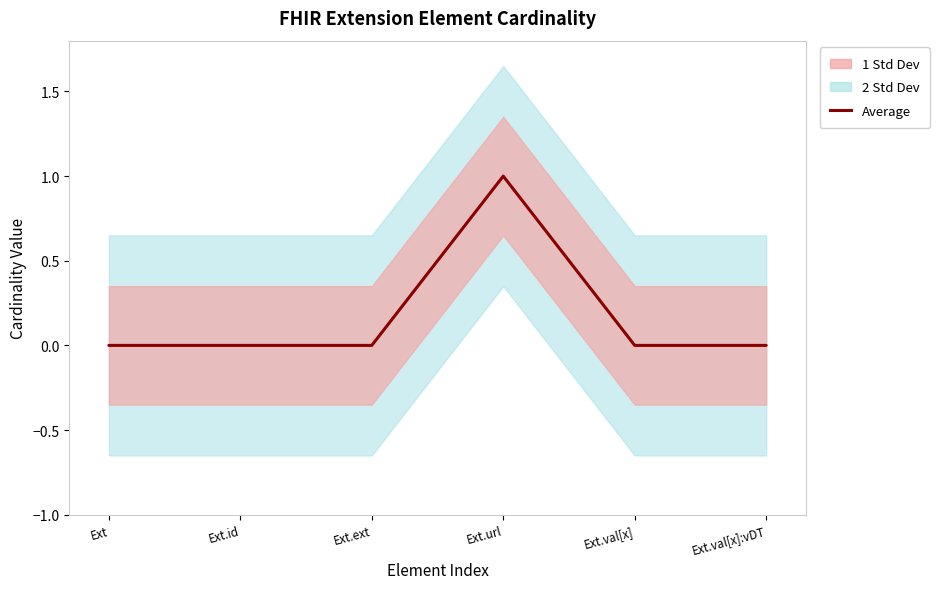

Reading right to left, list all the values displayed in this chart.

Ext.val[x]:vDT=0	Ext.val[x]=0	Ext.url=1	Ext.ext=0	Ext.id=0	Ext=0